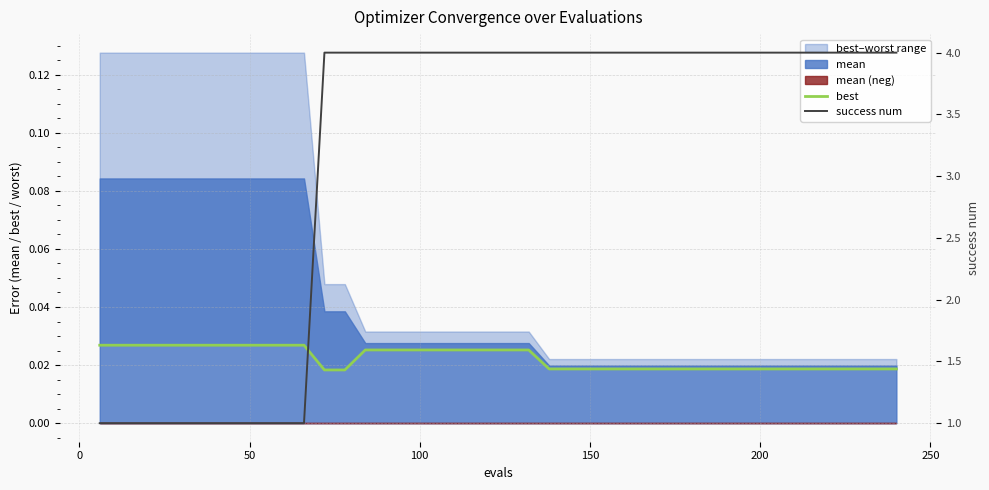

The value of success num at 37 is 1.0. True or false?

False